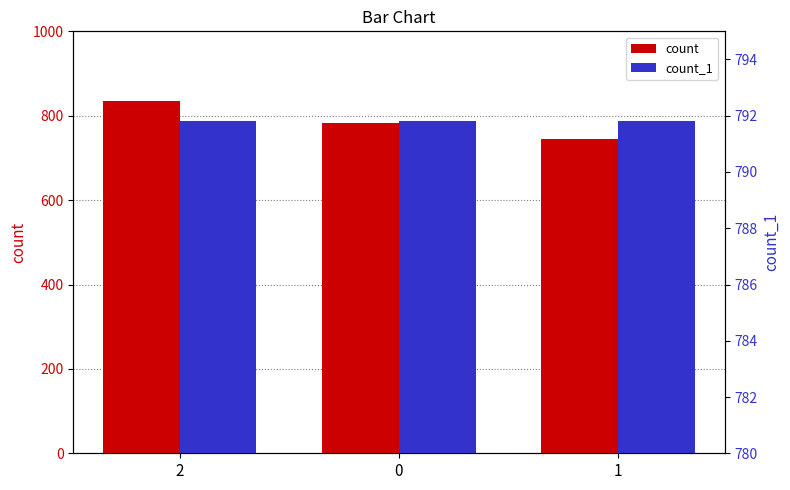

Where is count_1 nearest to the value 787?

2